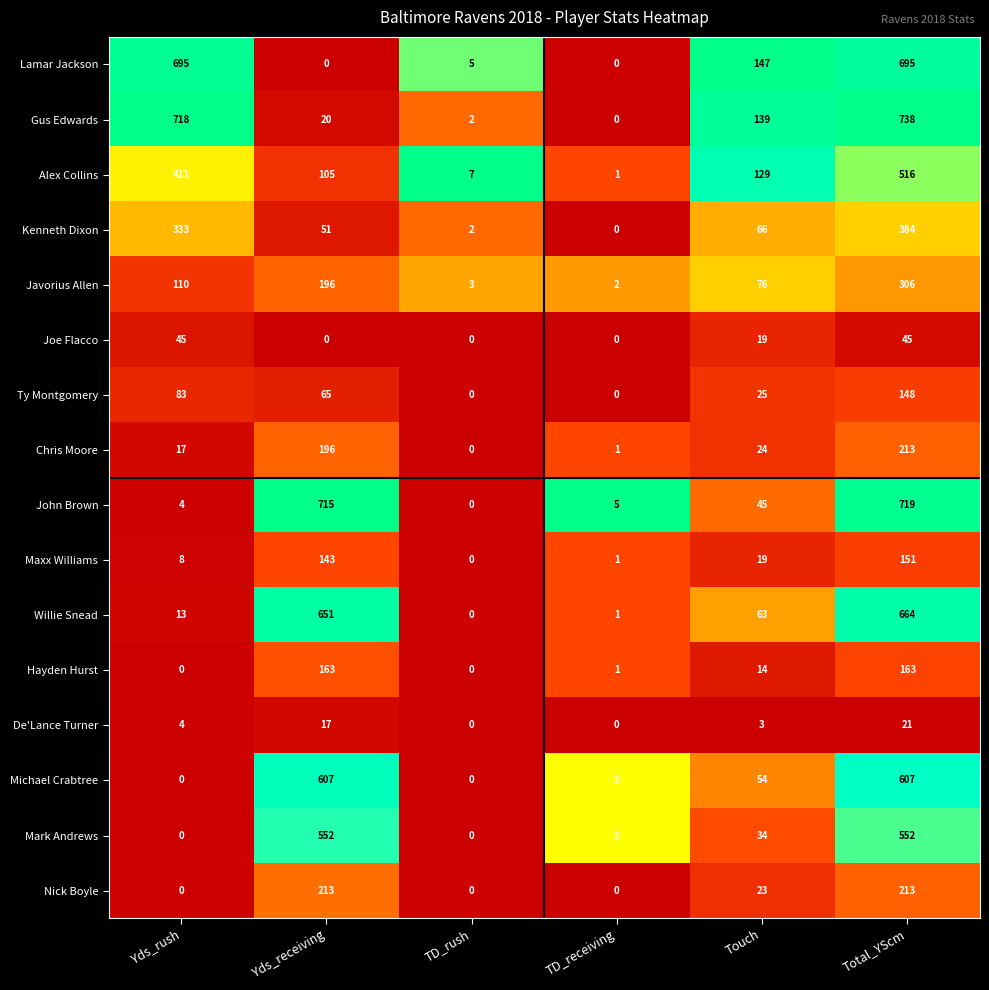

How many data points does each series have?

6